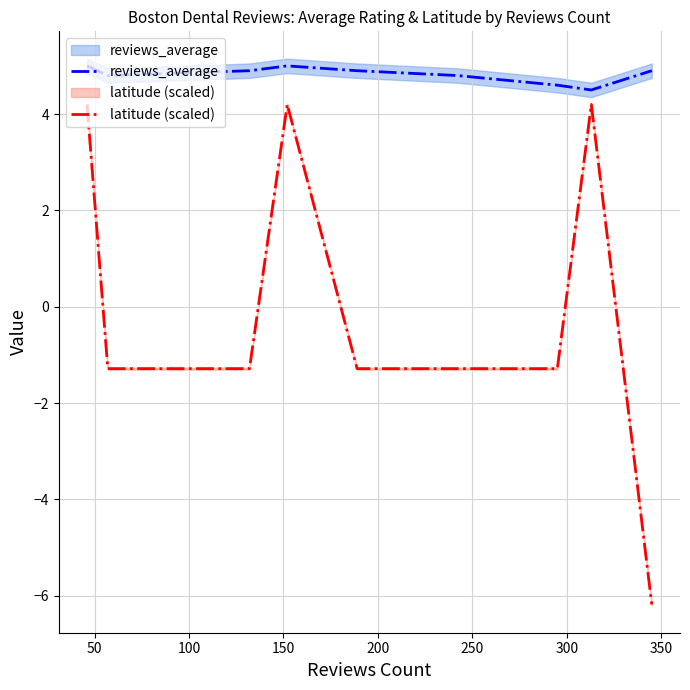

How many lines are shown in the chart?

2